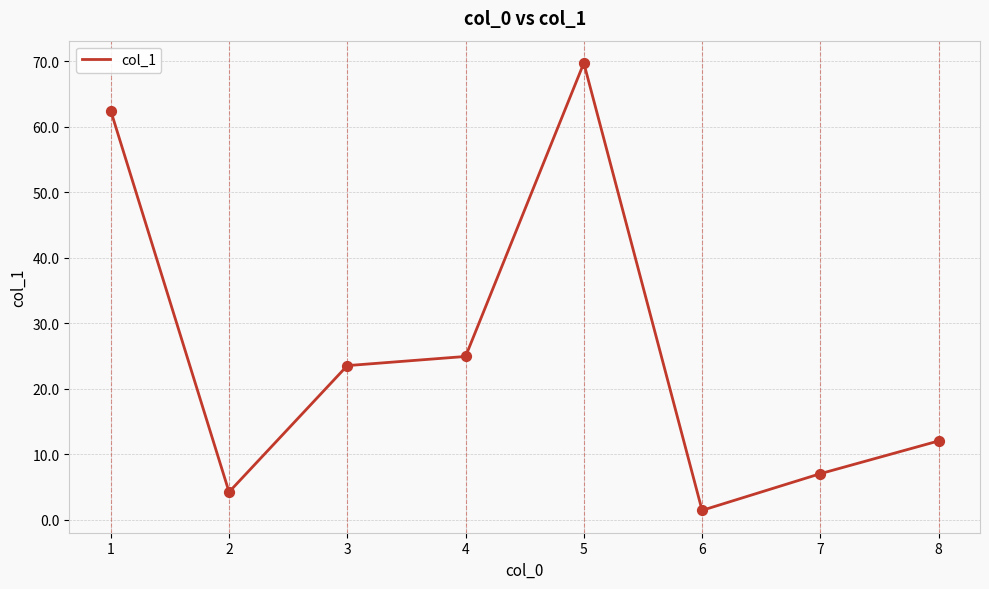

What is the change in value from 5 to 7?

-62.7